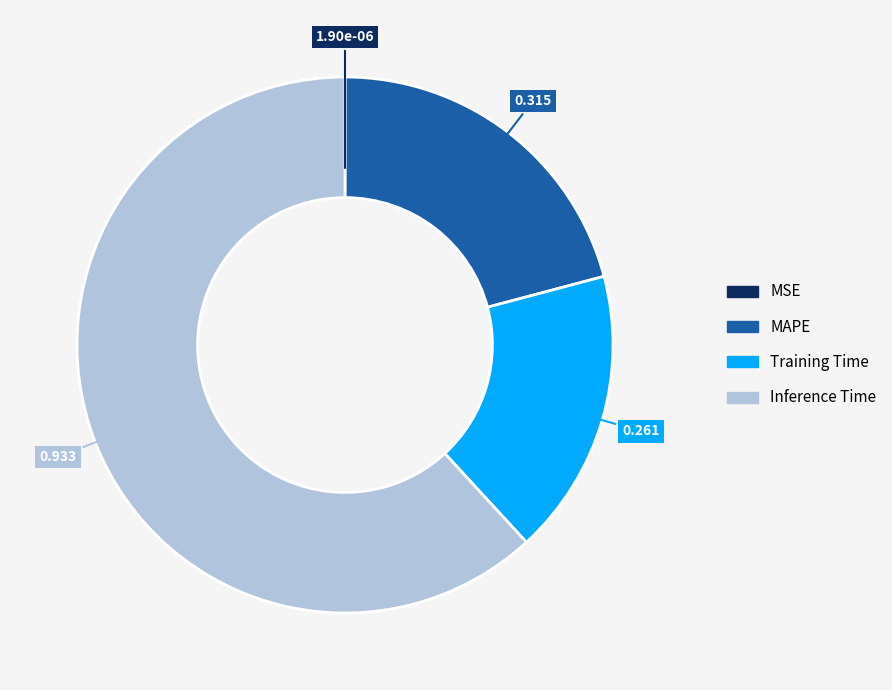

Is there any slice that represents more than half of the pie?

Yes